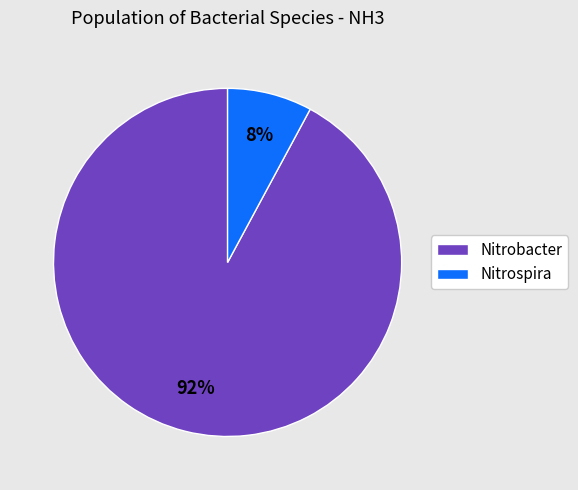

Which category has the smallest portion of the pie?

Nitrospira